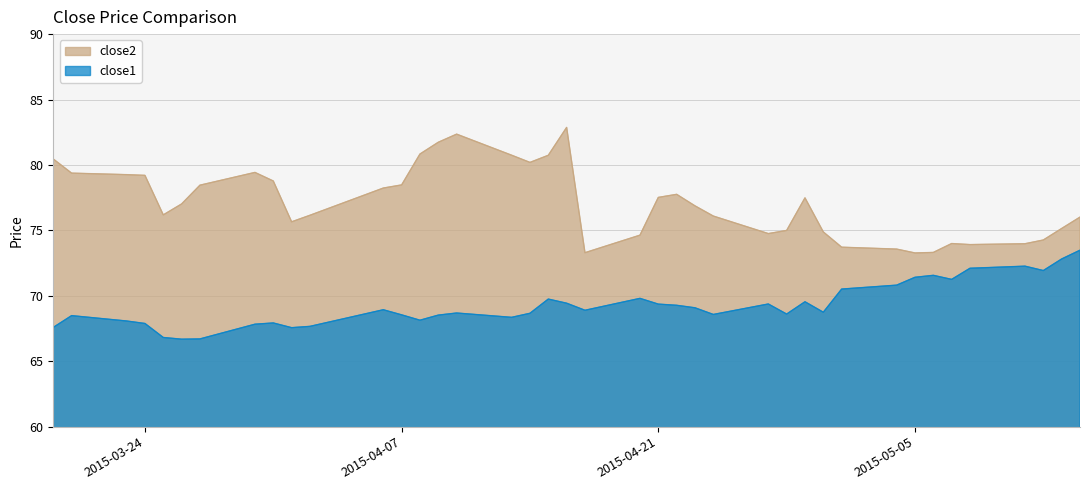

Rank the series by their average value, from lowest to highest.

close1, close2